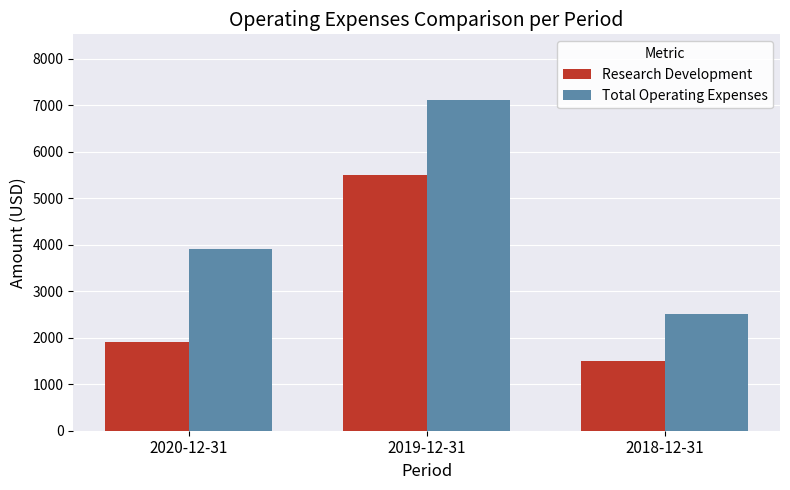

Which series has the widest spread of values?

Total Operating Expenses